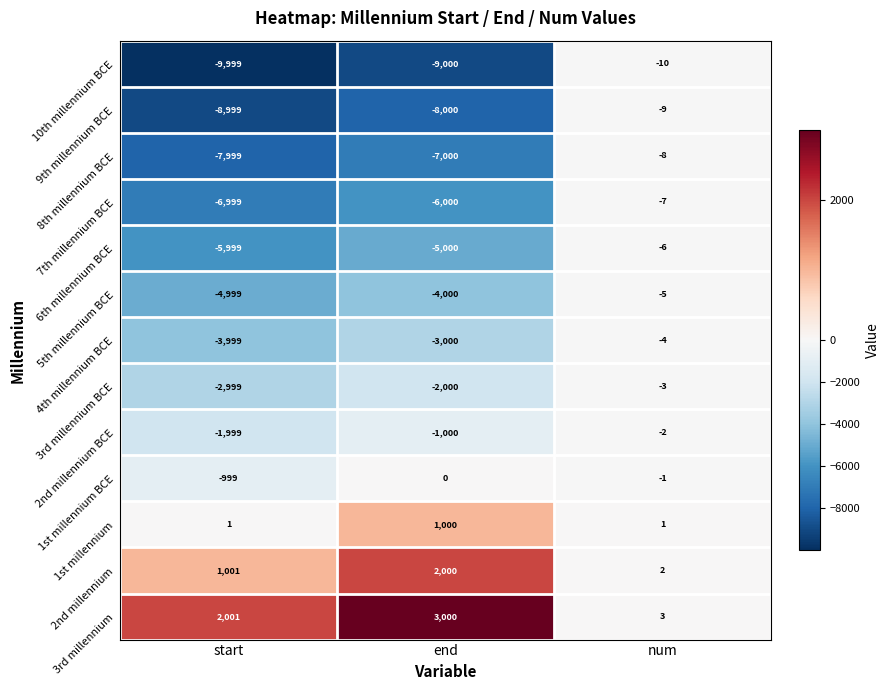

Count the number of categories in the chart.

3